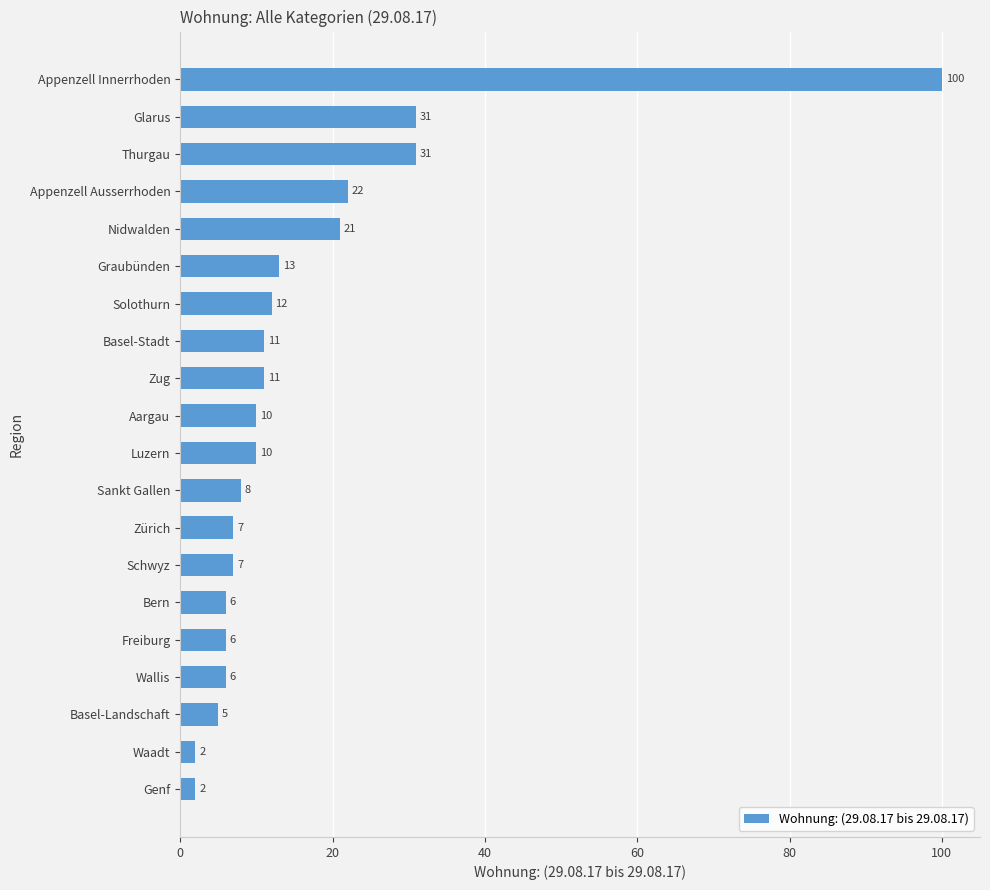

Between Waadt and Basel-Landschaft, which is larger?

Basel-Landschaft